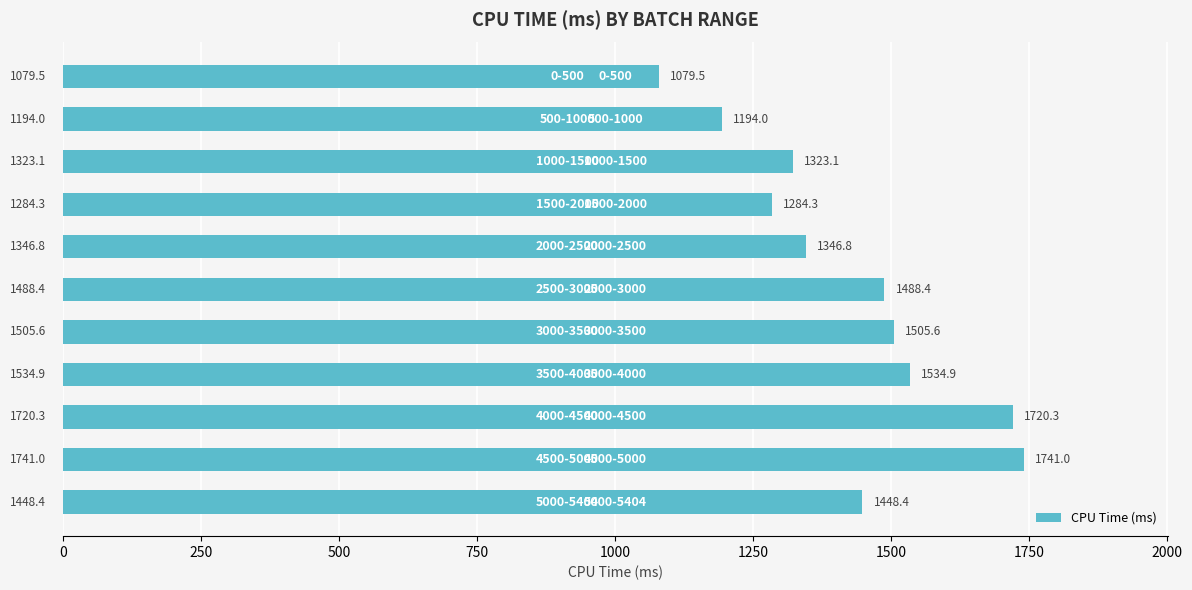

Are the bars grouped side by side (vs. stacked)?

No